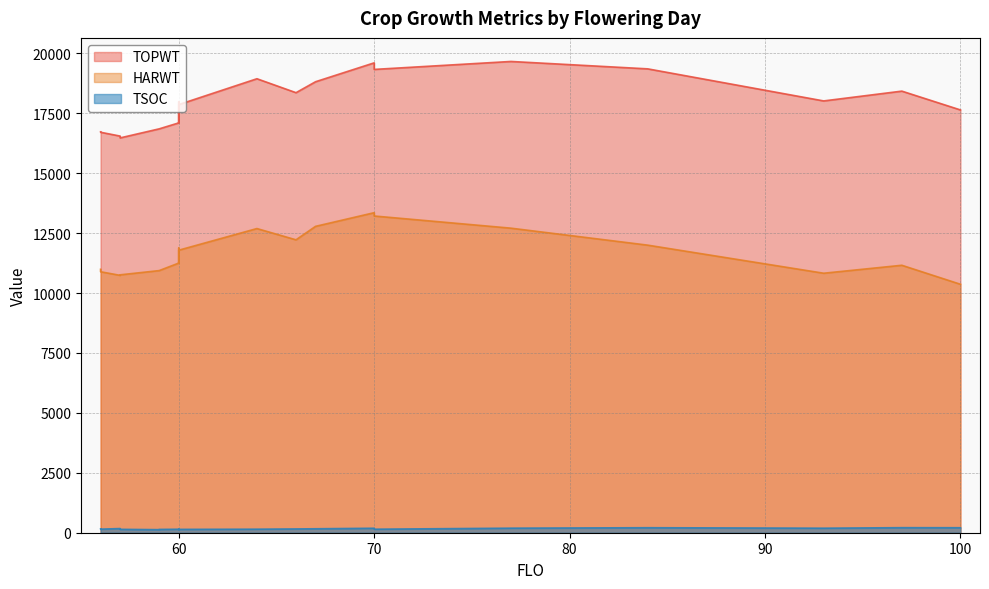

At 100, list the series in order from smallest to largest.

TSOC, HARWT, TOPWT